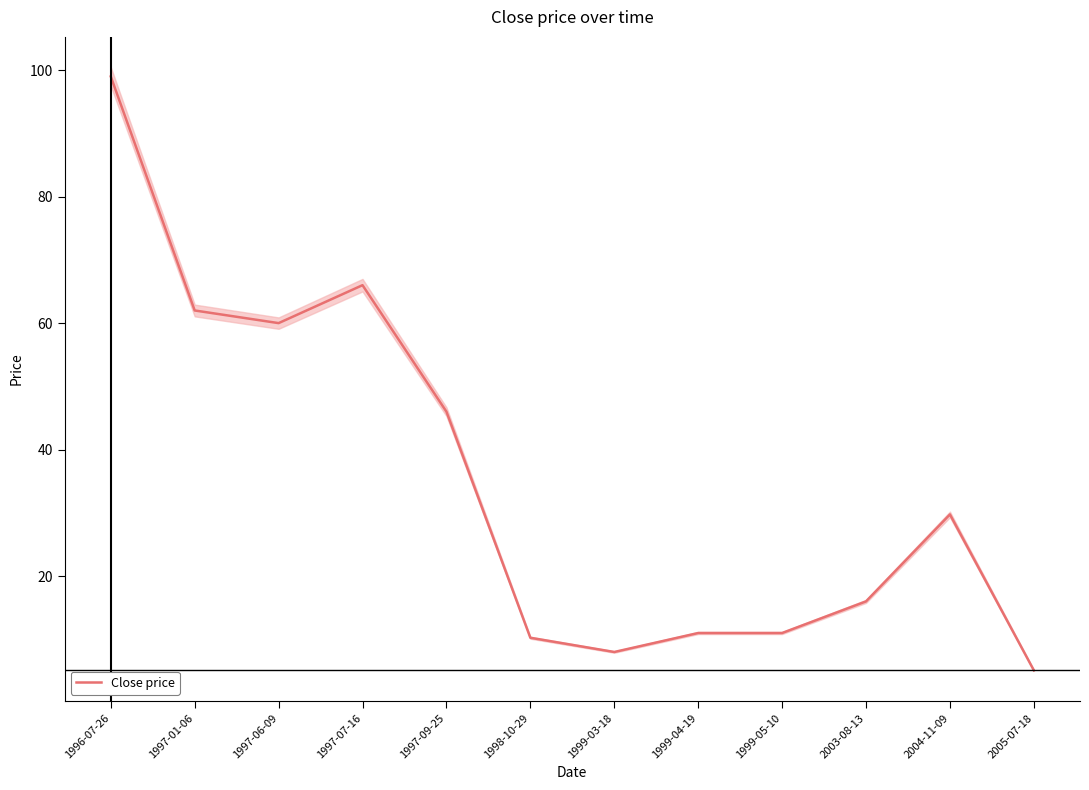

Approximately how many times larger is the value at 1998-10-29 compared to 1997-06-09?

0.2